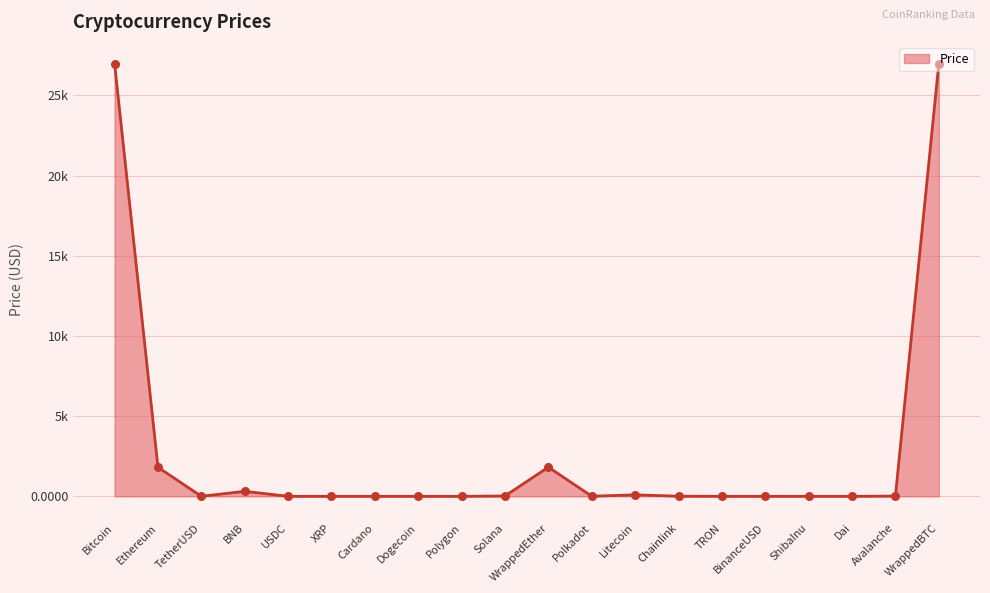

What is the change in value from USDC to WrappedEther?

+1817.8